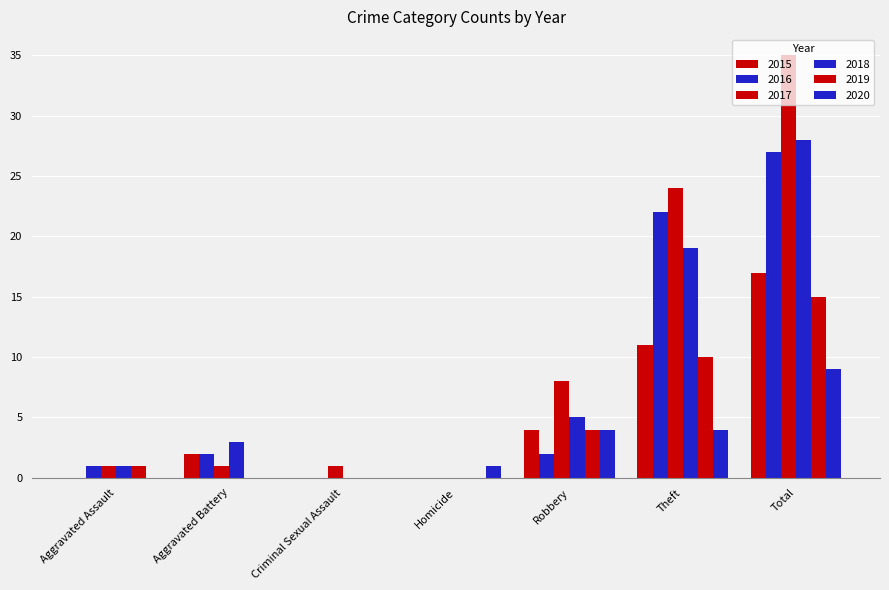

Count the number of categories in the chart.

7